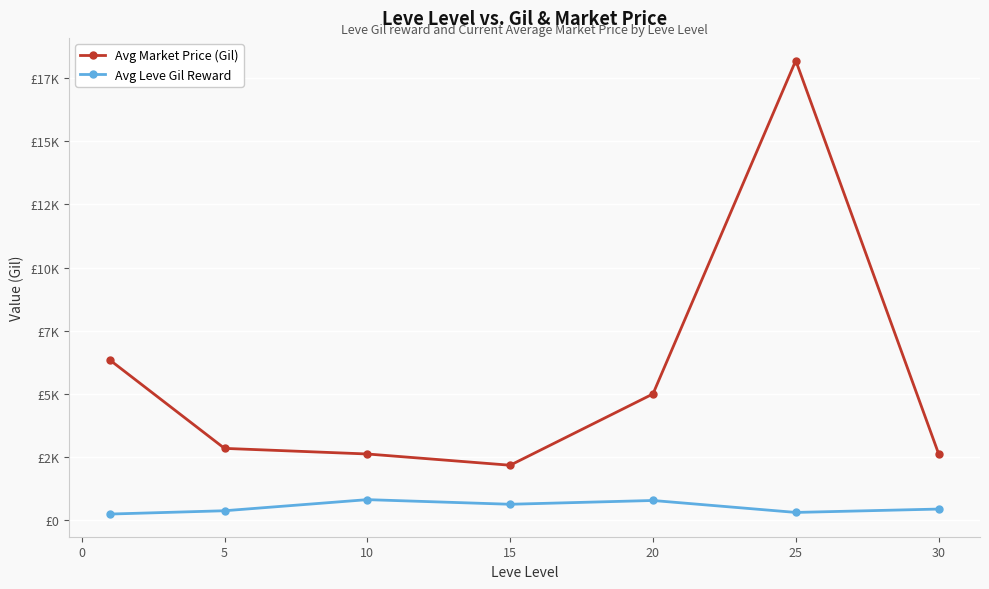

What is the value of the Avg Leve Gil Reward point at the 4th from the left?

620.0